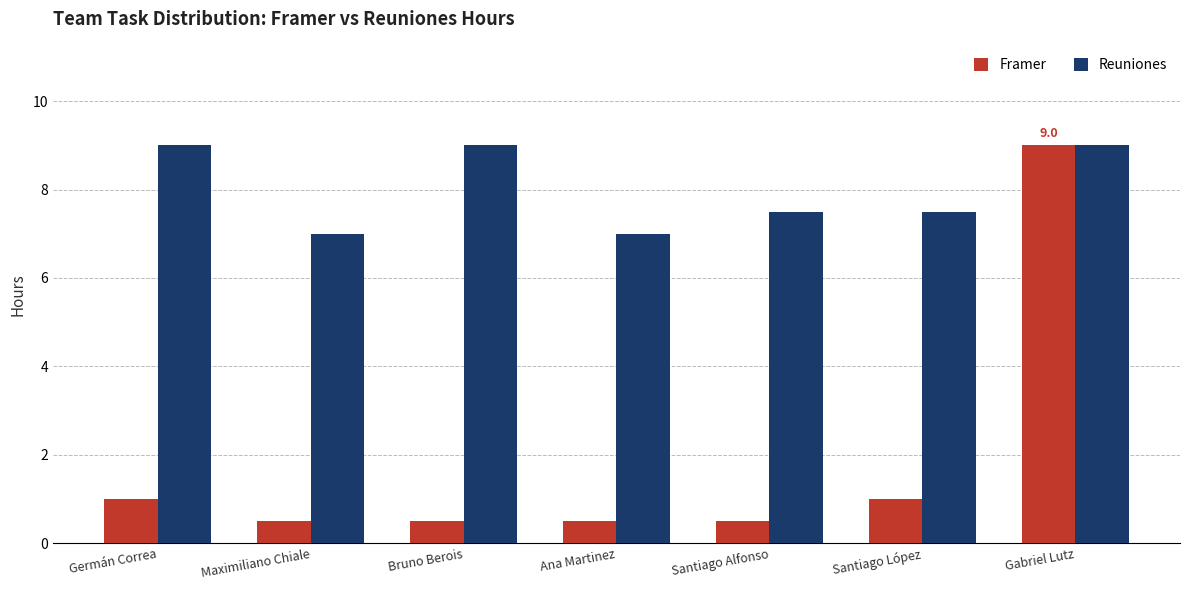

Which series changed the most between Germán Correa and Santiago Alfonso?

Reuniones